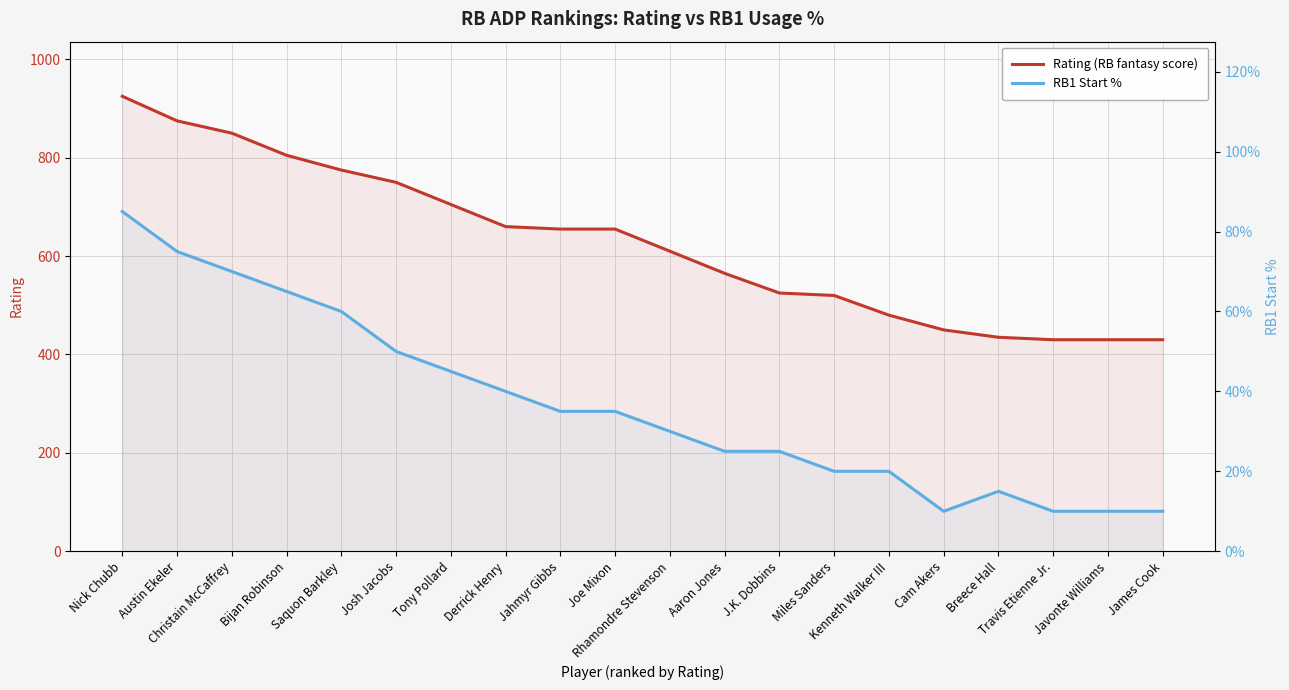

Reading left to right, what are all the values shown in this chart?

Rating (RB fantasy score): Nick Chubb=925	Austin Ekeler=875	Christain McCaffrey=850	Bijan Robinson=805	Saquon Barkley=775	Josh Jacobs=750	Tony Pollard=705	Derrick Henry=660	Jahmyr Gibbs=655	Joe Mixon=655	Rhamondre Stevenson=610	Aaron Jones=565	J.K. Dobbins=525	Miles Sanders=520	Kenneth Walker III=480	Cam Akers=450	Breece Hall=435	Travis Etienne Jr.=430	Javonte Williams=430	James Cook=430
RB1 Start %: Nick Chubb=85	Austin Ekeler=75	Christain McCaffrey=70	Bijan Robinson=65	Saquon Barkley=60	Josh Jacobs=50	Tony Pollard=45	Derrick Henry=40	Jahmyr Gibbs=35	Joe Mixon=35	Rhamondre Stevenson=30	Aaron Jones=25	J.K. Dobbins=25	Miles Sanders=20	Kenneth Walker III=20	Cam Akers=10	Breece Hall=15	Travis Etienne Jr.=10	Javonte Williams=10	James Cook=10